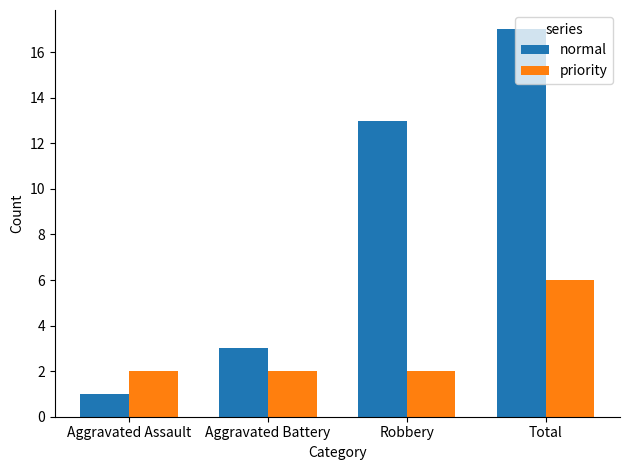

Count the number of data series in this chart.

2